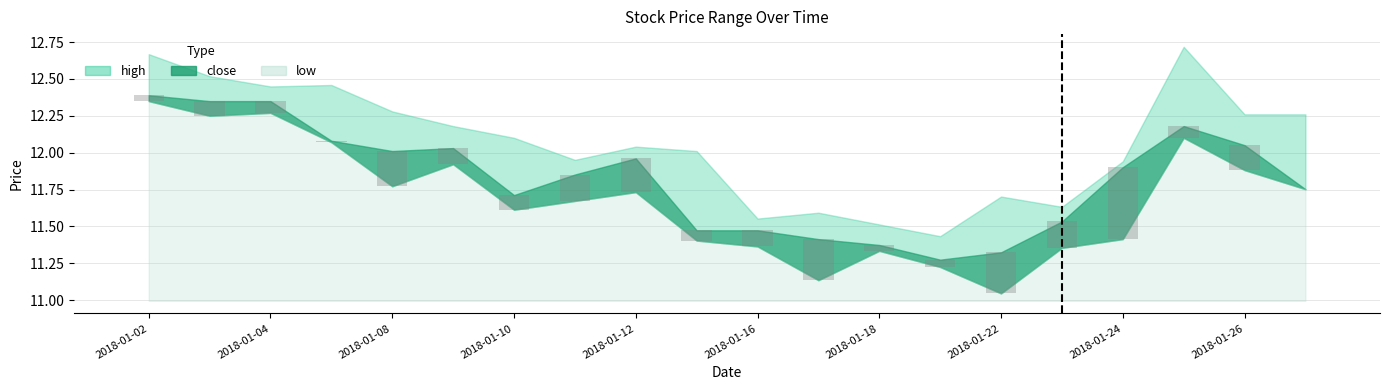

At which label does high first exceed 12?

2018-01-02